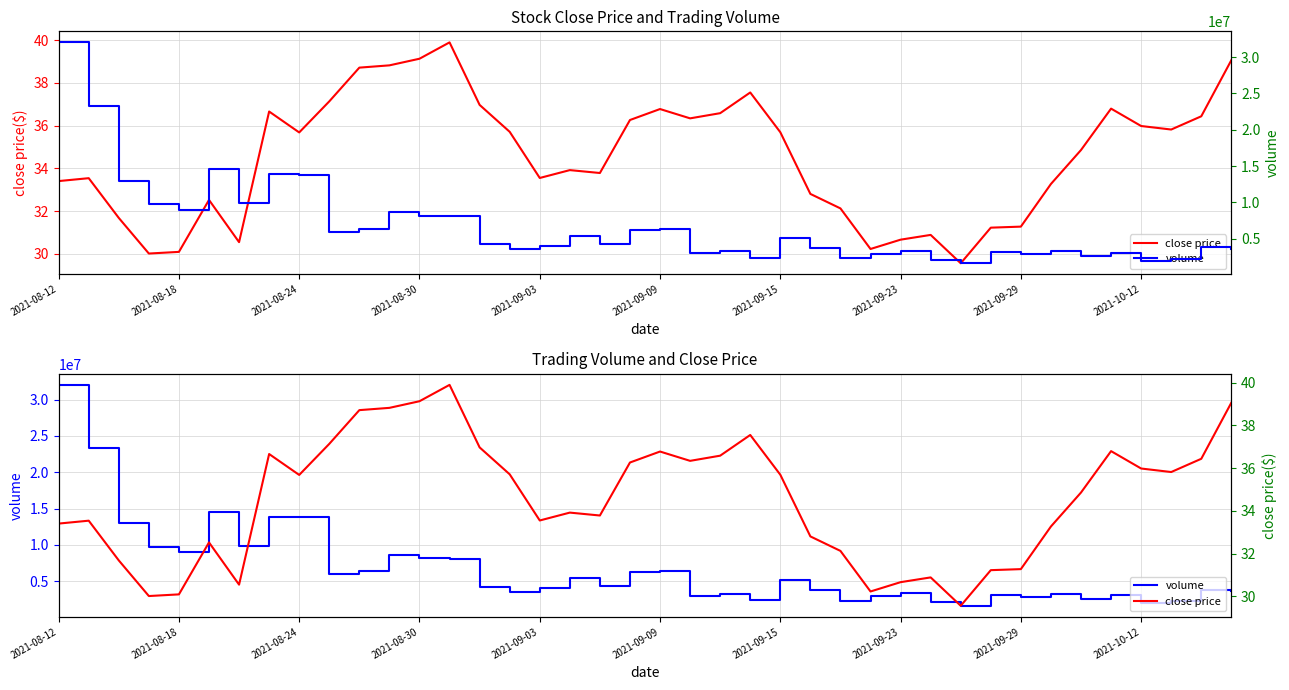

What is the label of the 9th point from the right?

31